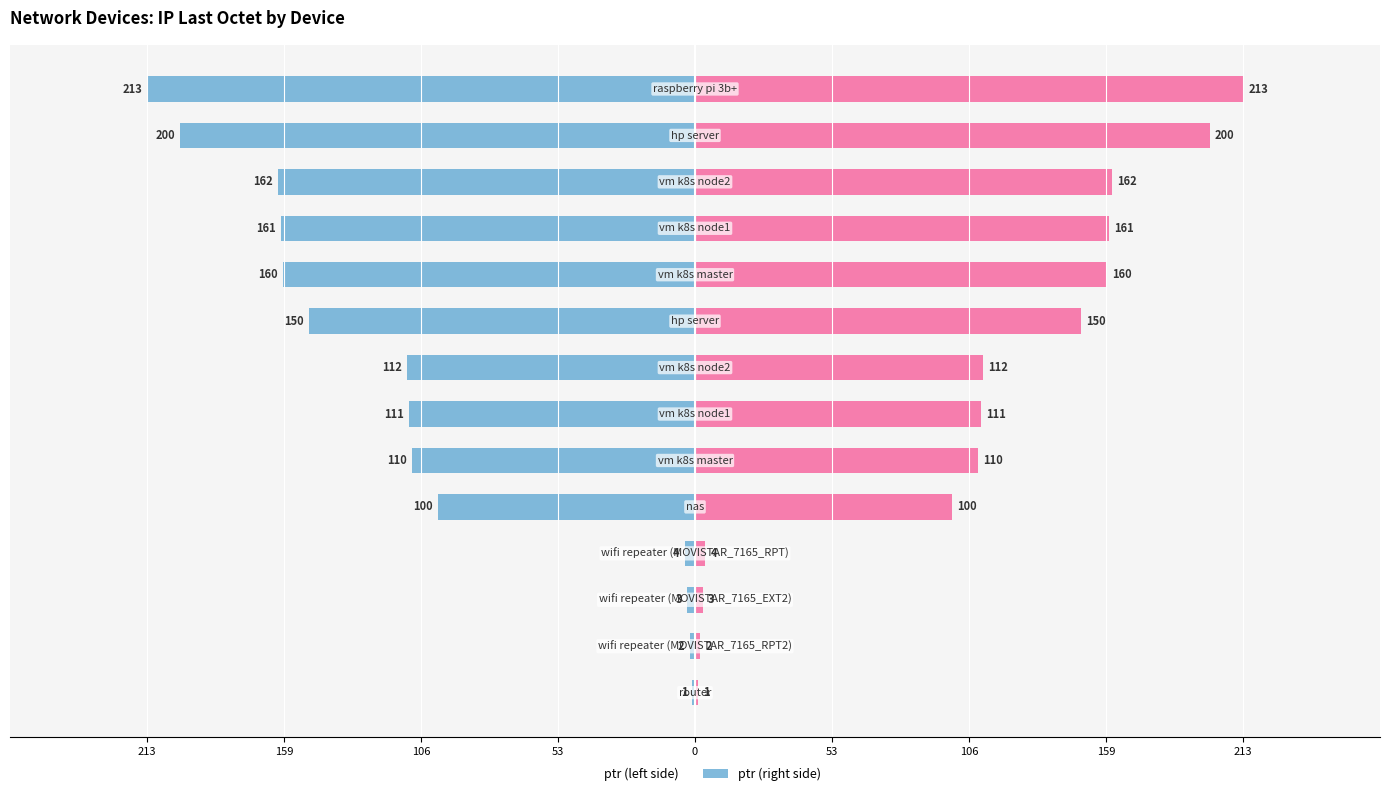

How many data points in ptr (left) are above -111?

6